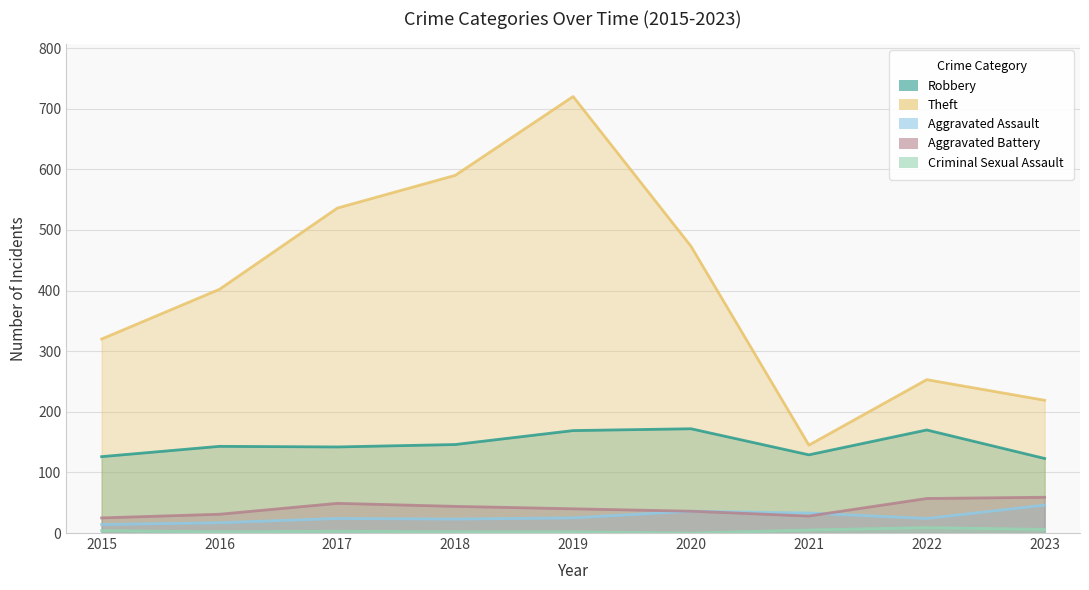

The Aggravated Battery series shows 25 at 2015. True or false?

True